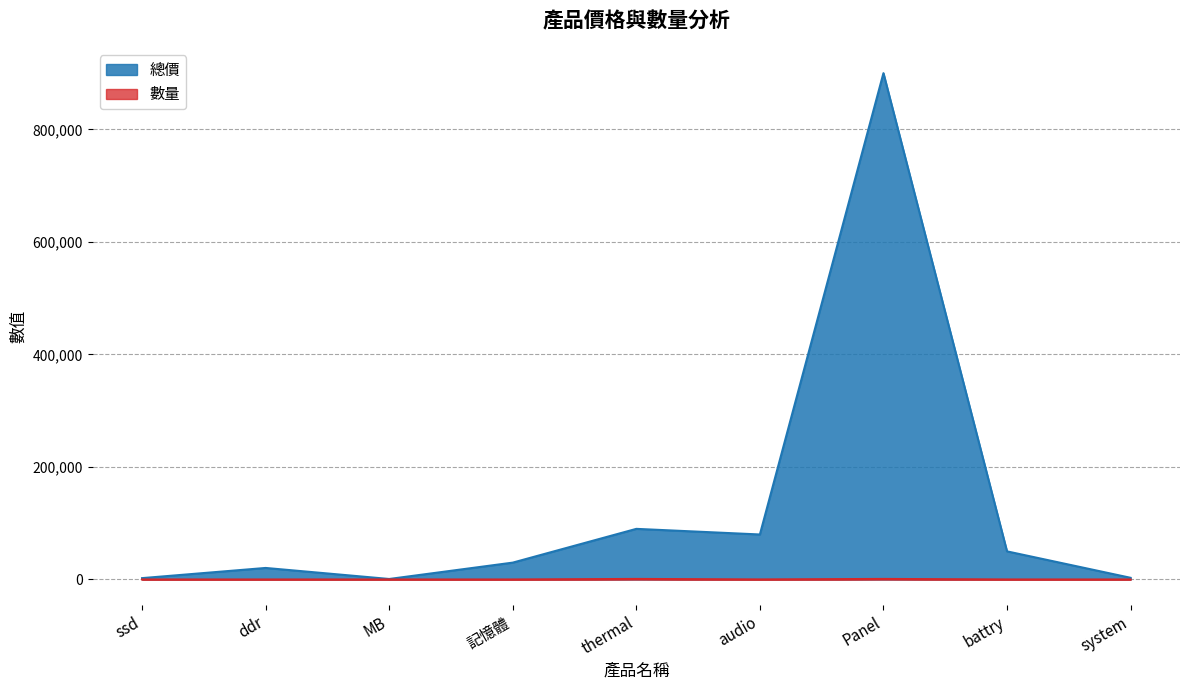

True or false: 總價 and 數量 intersect in this chart.

False